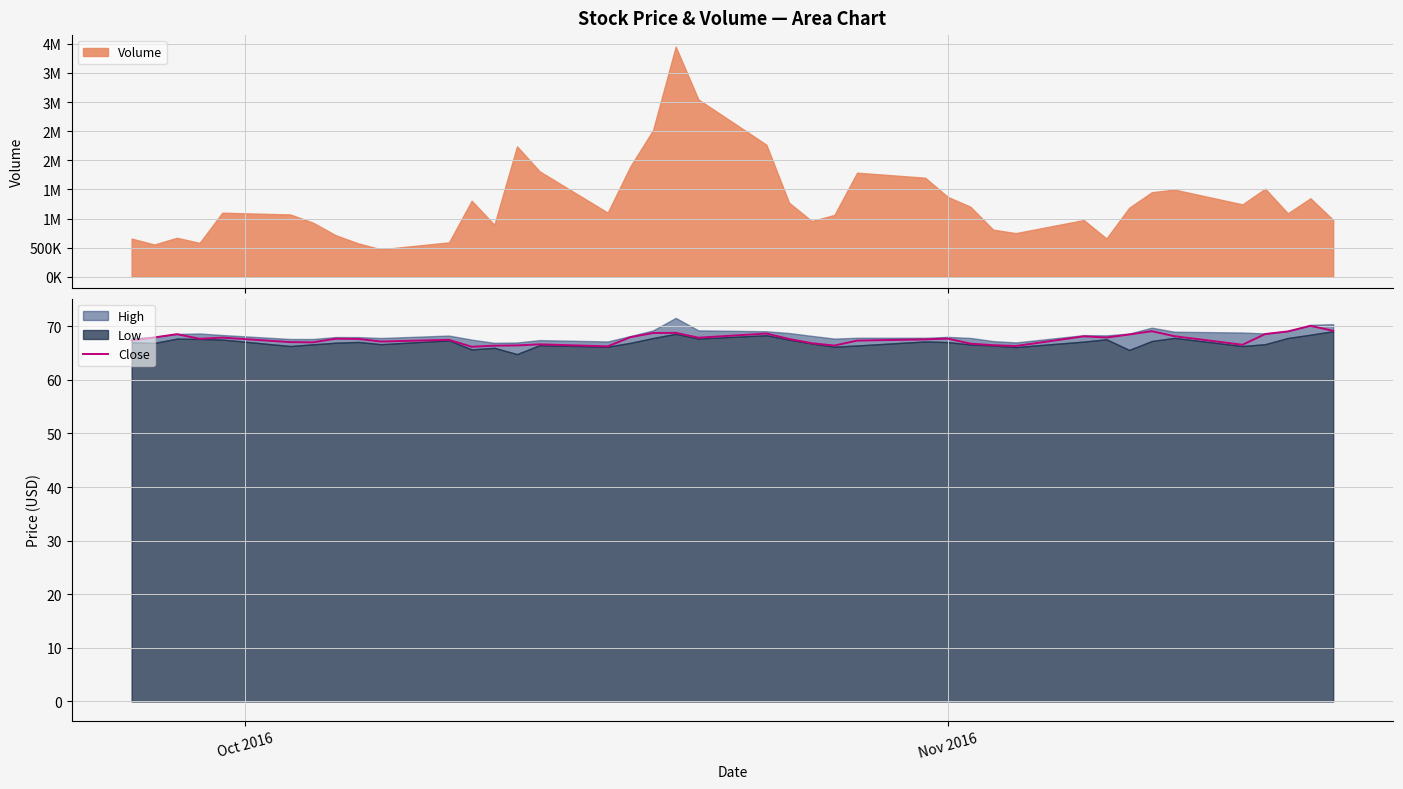

How many lines are shown in the chart?

1